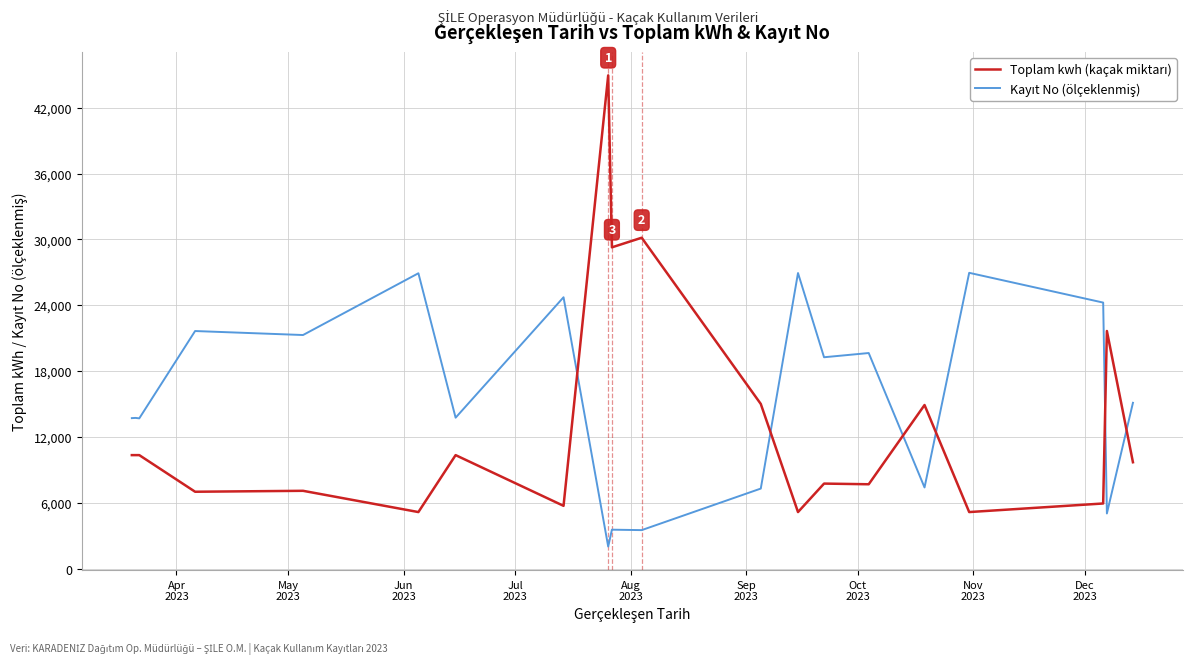

What is the greatest value displayed?

44942.0